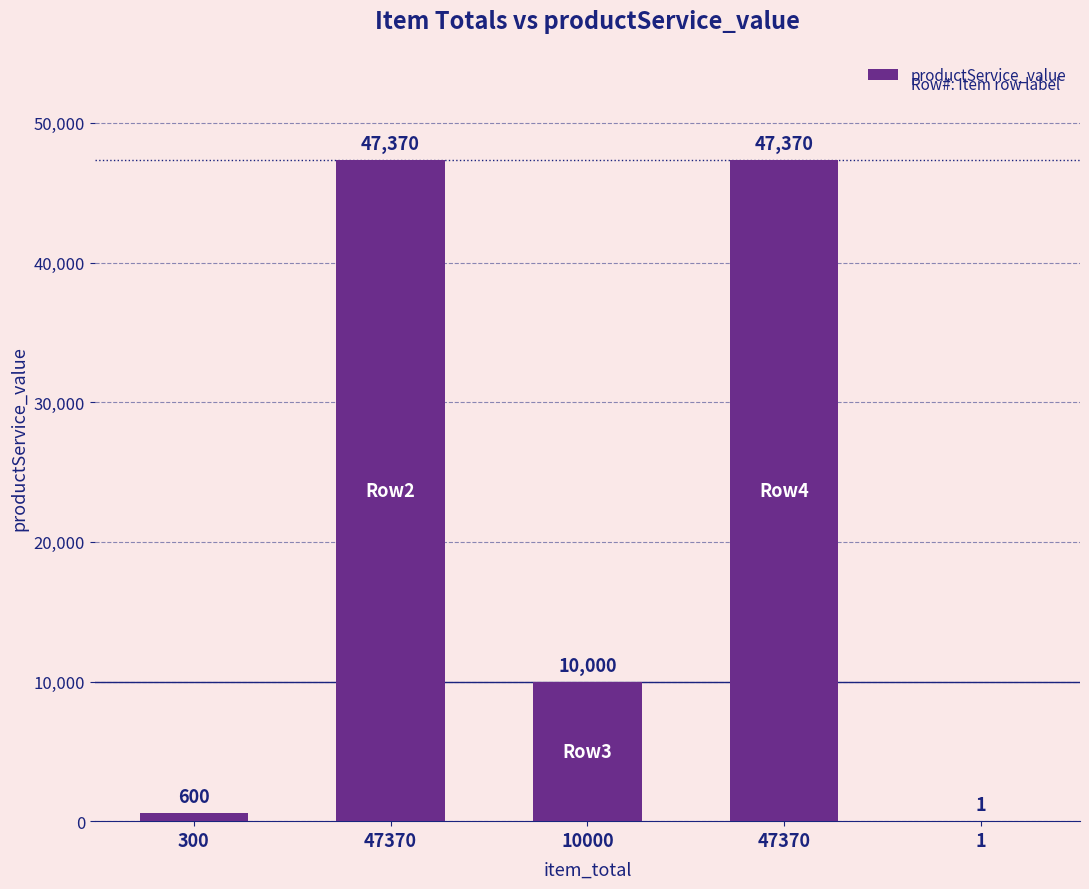

How many categories are shown in the chart?

5